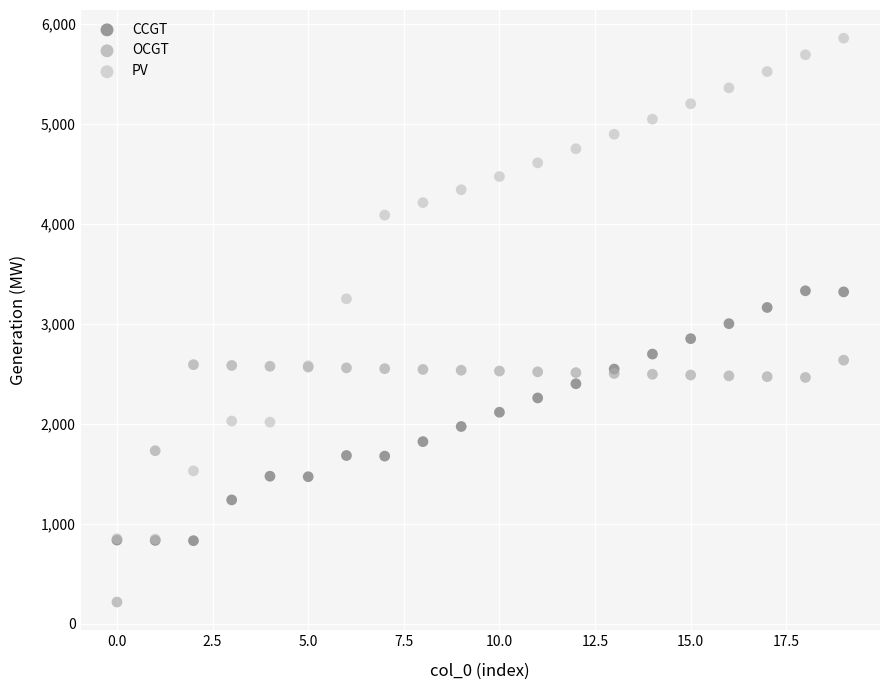

What are all the series names shown in the legend?

CCGT, OCGT, PV